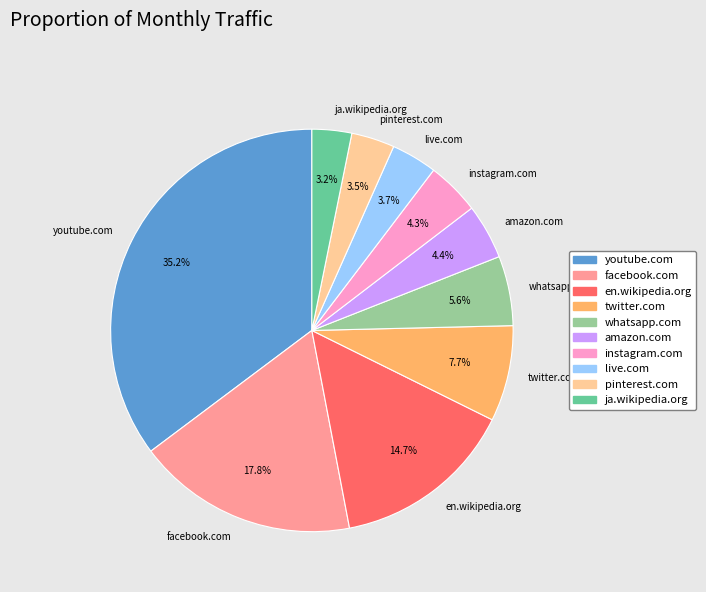

What is the largest slice in the pie chart?

youtube.com